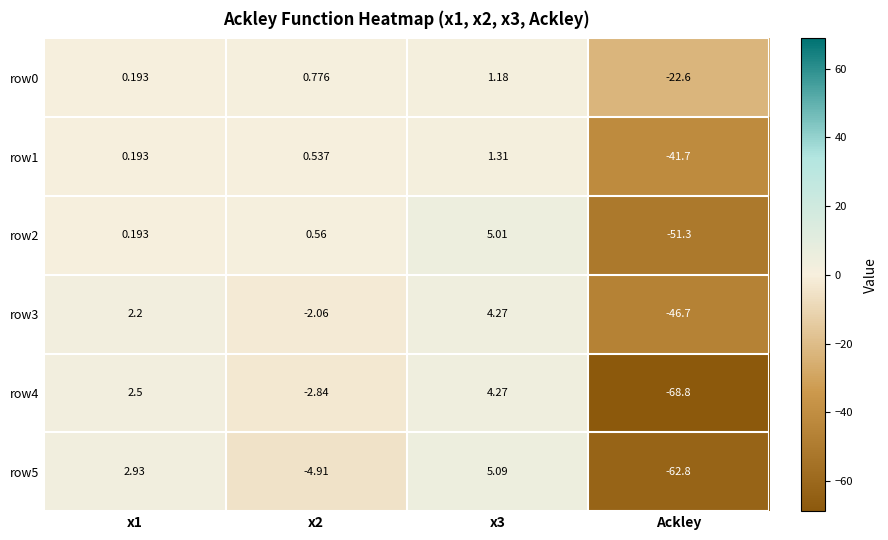

Which category has the lowest value in the row2 series?

Ackley